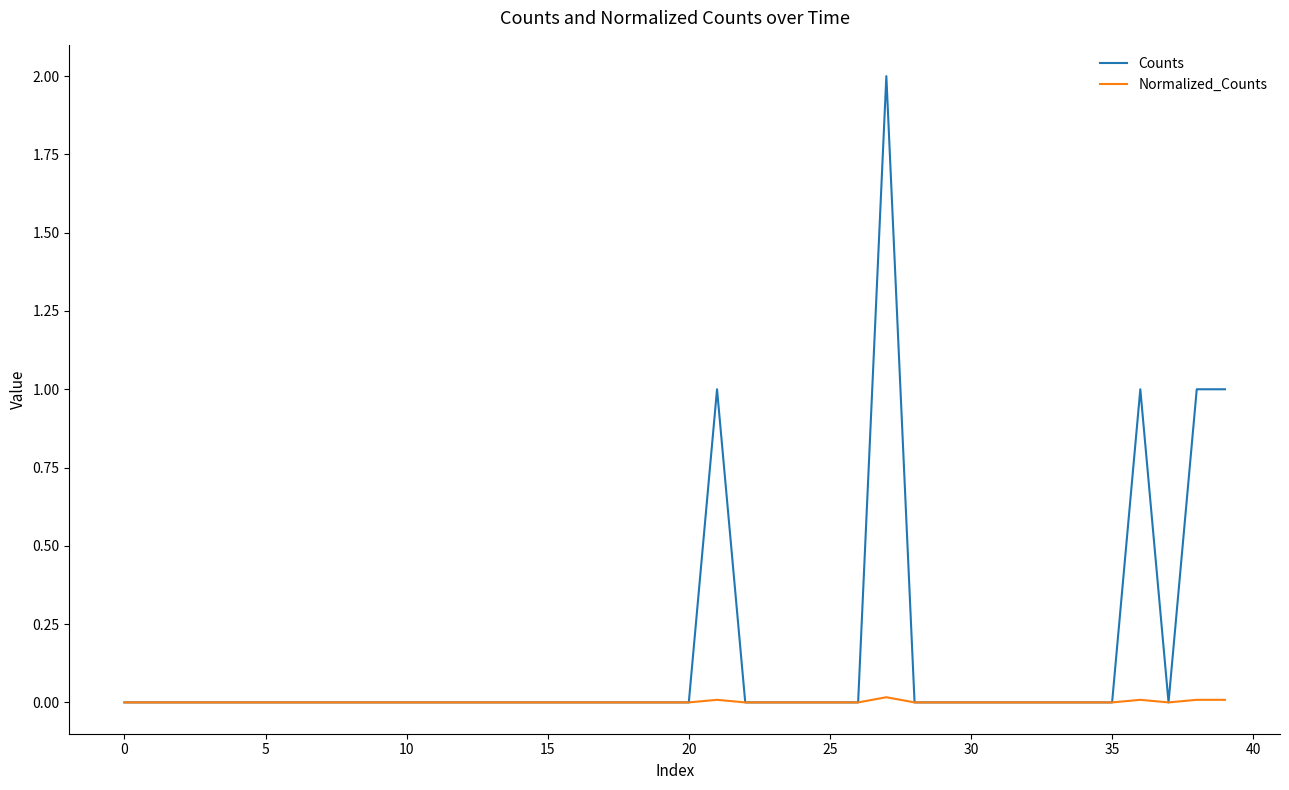

Rank the series by their average value, from highest to lowest.

Counts, Normalized_Counts